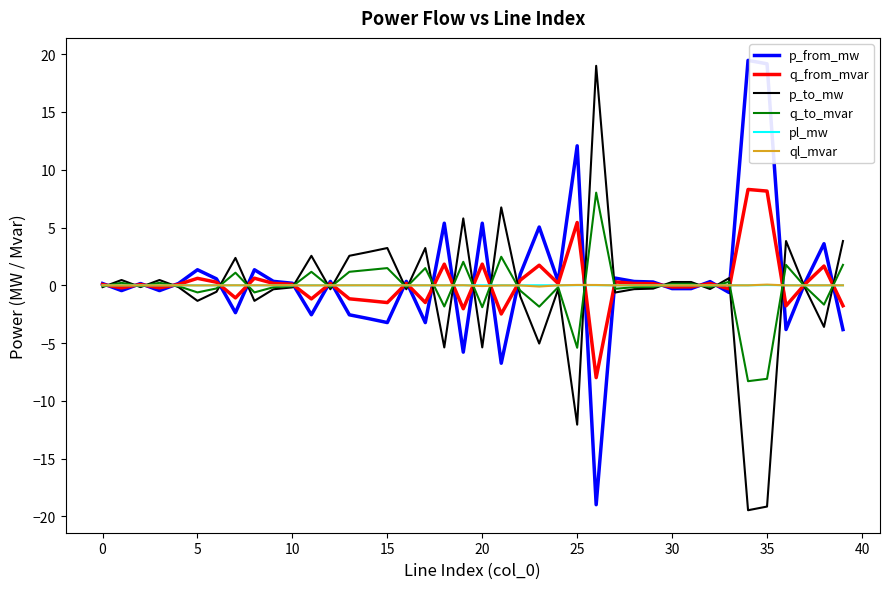

What is the lowest value of the p_from_mw series?

-19.0